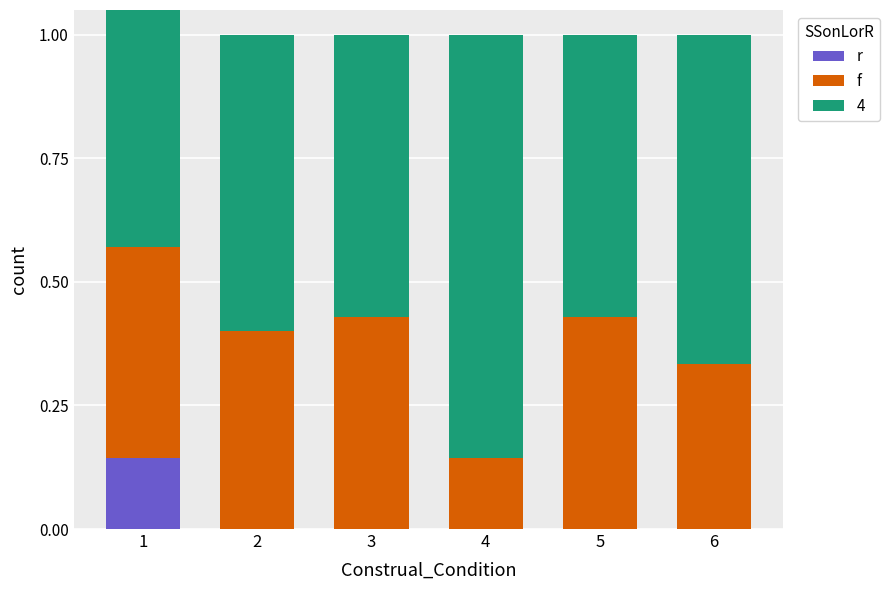

At how many categories does at least one series exceed 0?

6